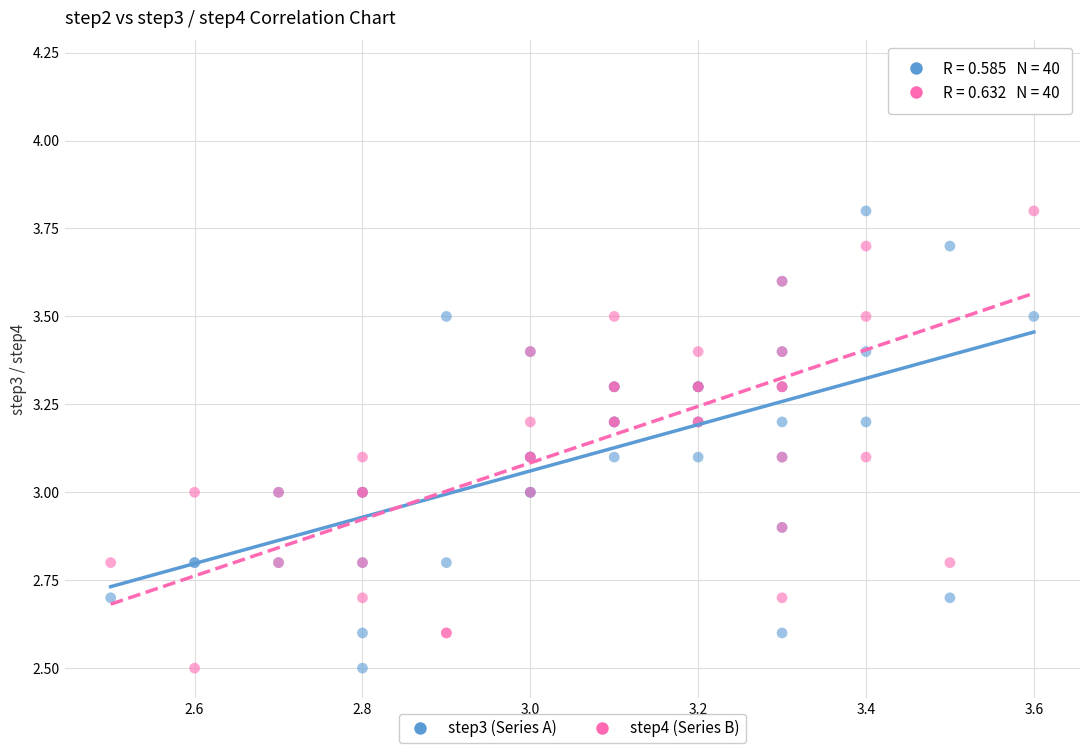

Which series reaches the maximum Y coordinate?

step4 (Series B)